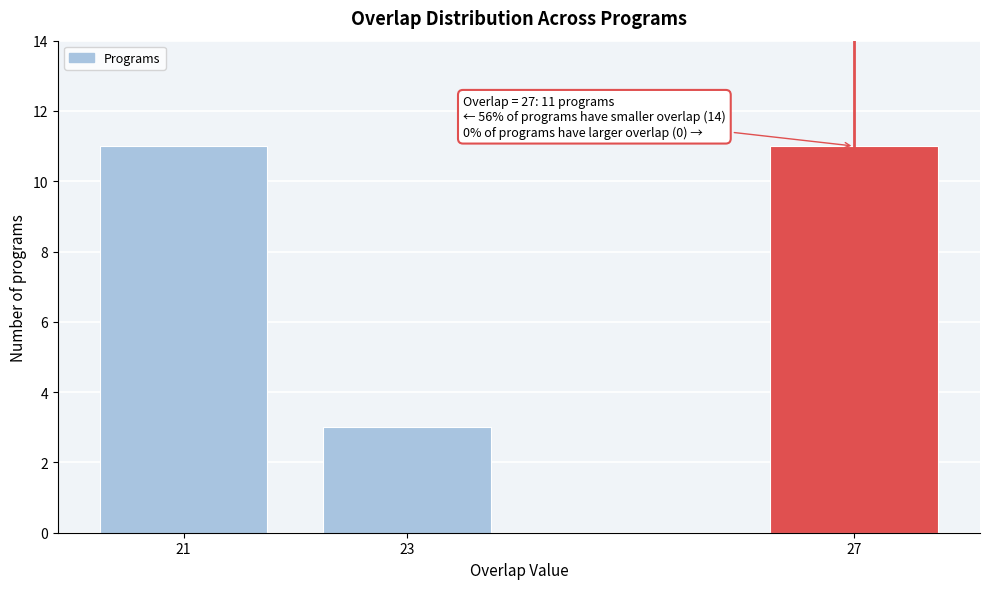

Reading left to right, list all the values displayed in this chart.

21=11	23=3	27=11